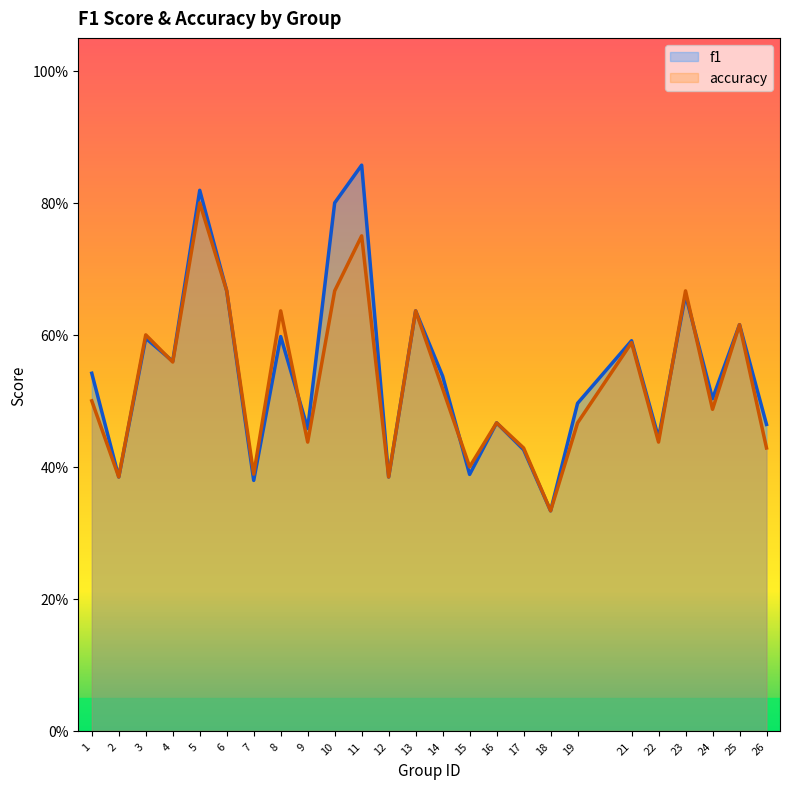

In f1, how many points are higher than both neighbors (excluding endpoints)?

9